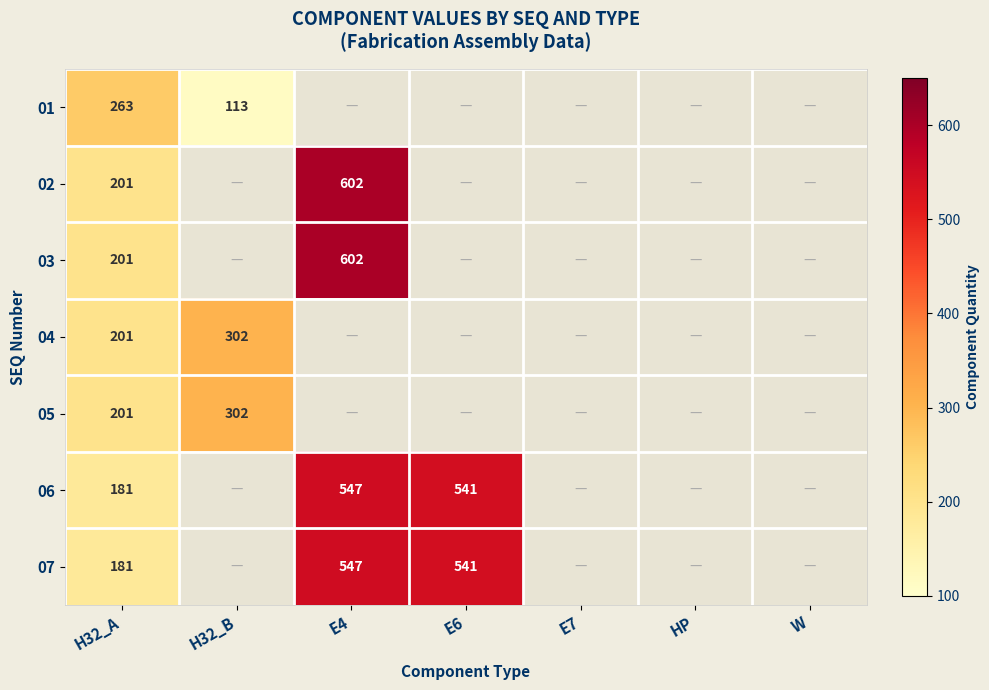

What is the difference between the 05 values at H32_B and H32_A?

101